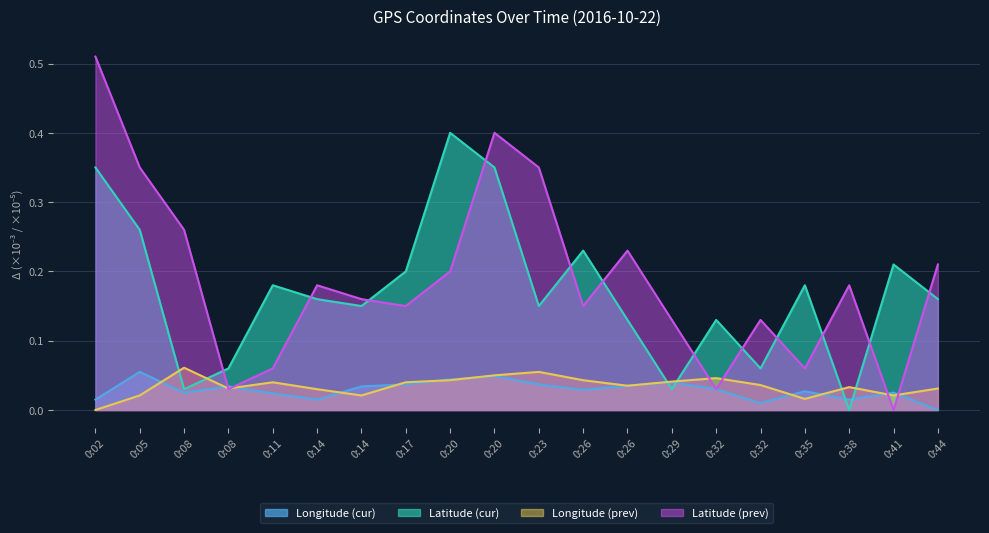

What is the maximum value for Longitude (prev)?

0.1